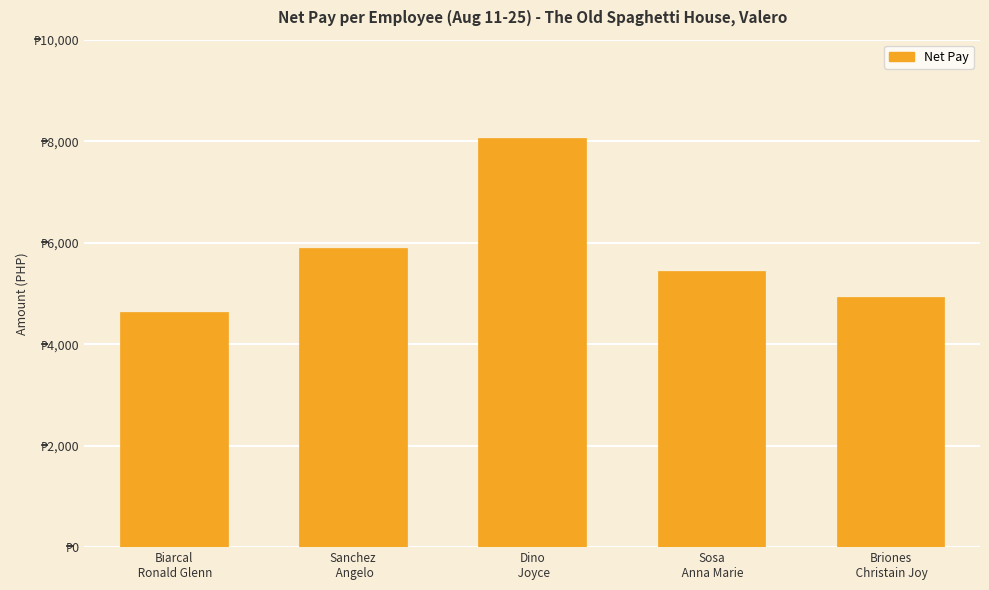

At which category does the chart reach its peak across all series?

Dino
 Joyce